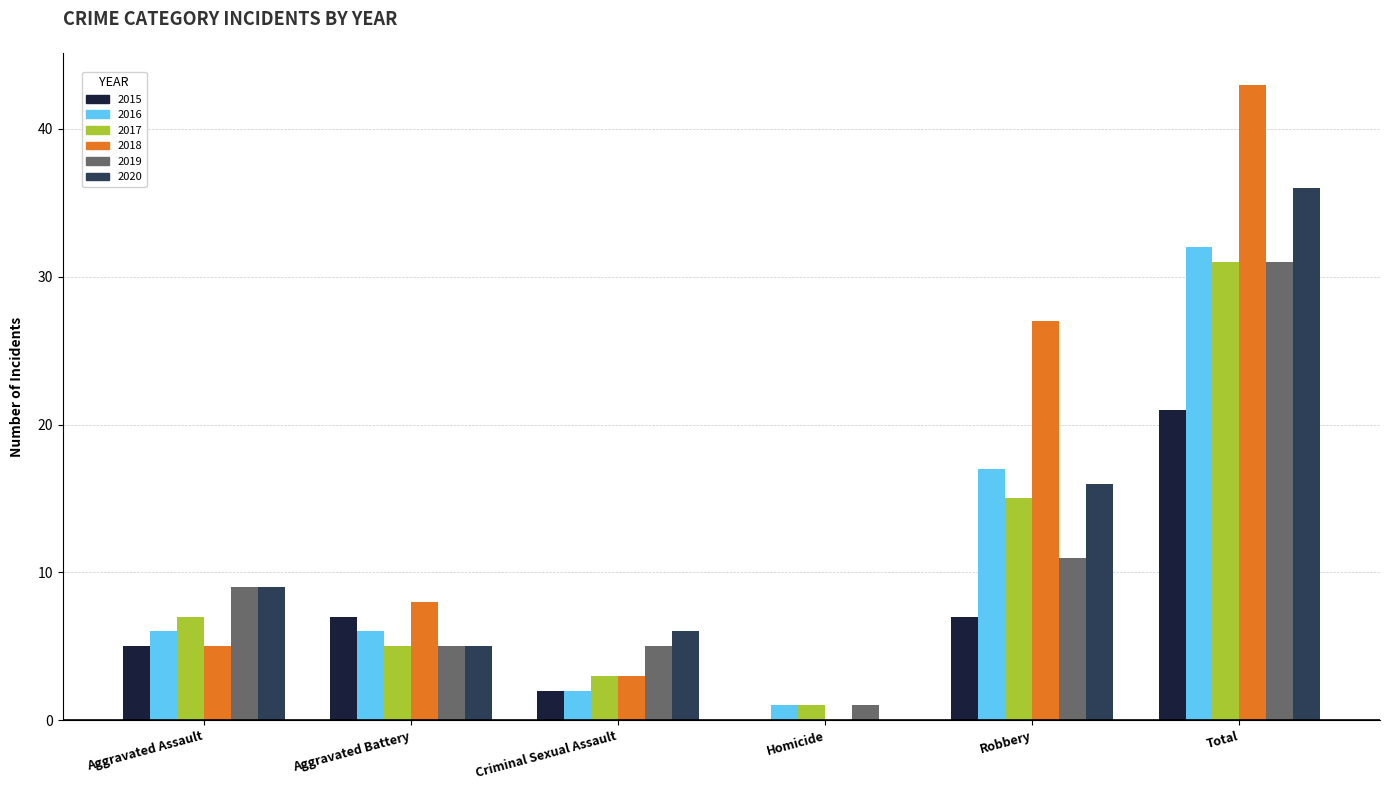

What is the sum of all 2016 values?

64